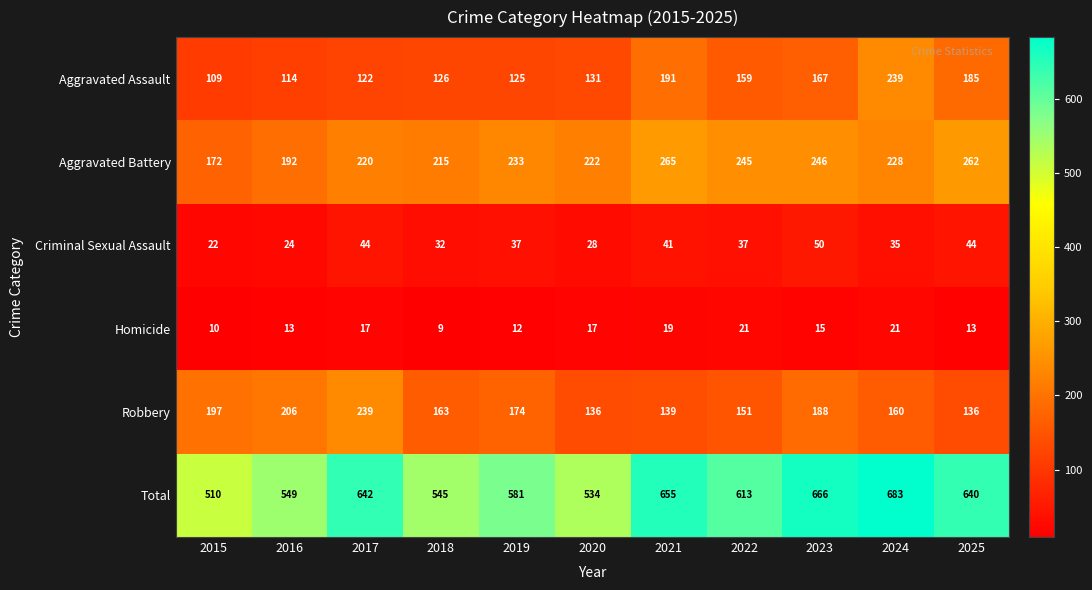

How many distinct data groups are displayed?

6